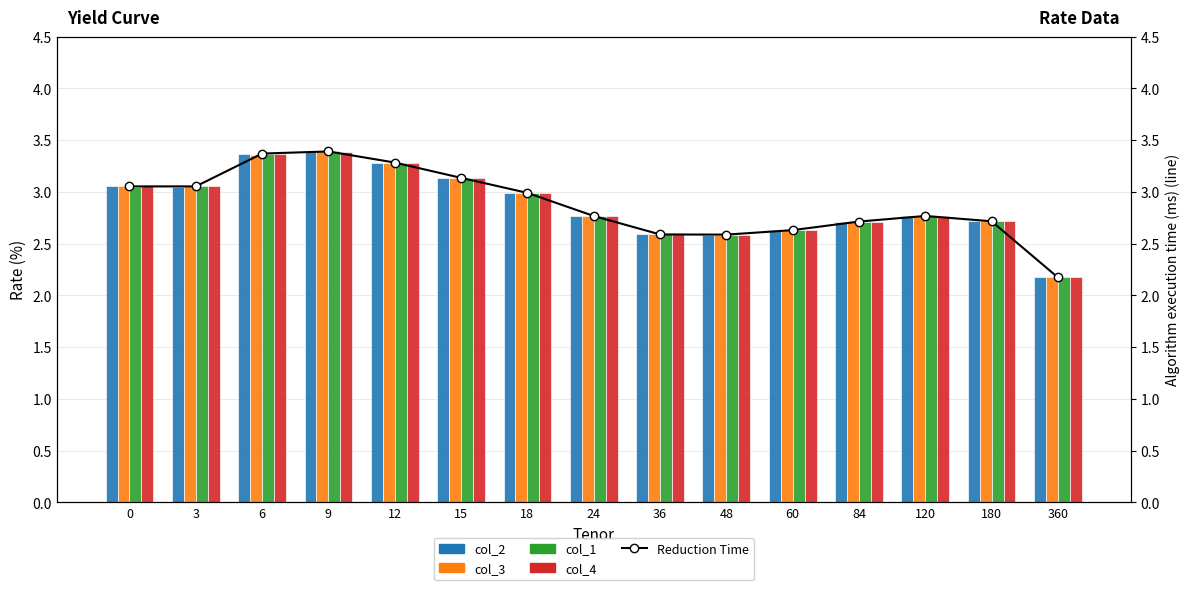

What is the average value of the Reduction Time series?

2.9